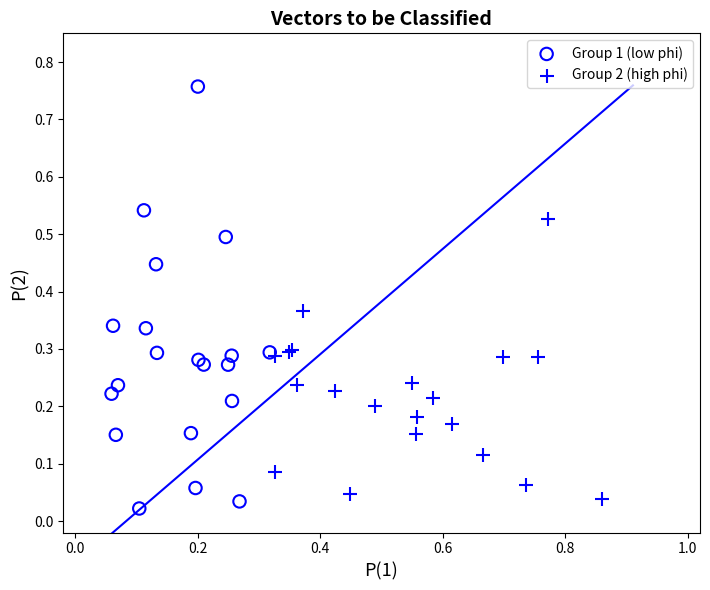

Which series contains the highest Y value?

Group 1 (low phi)